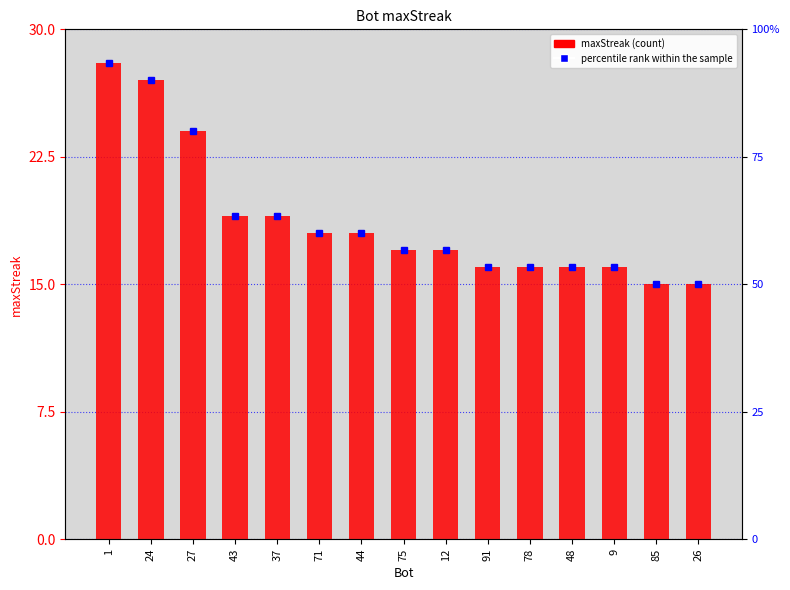

Does the chart contain stacked bars?

No